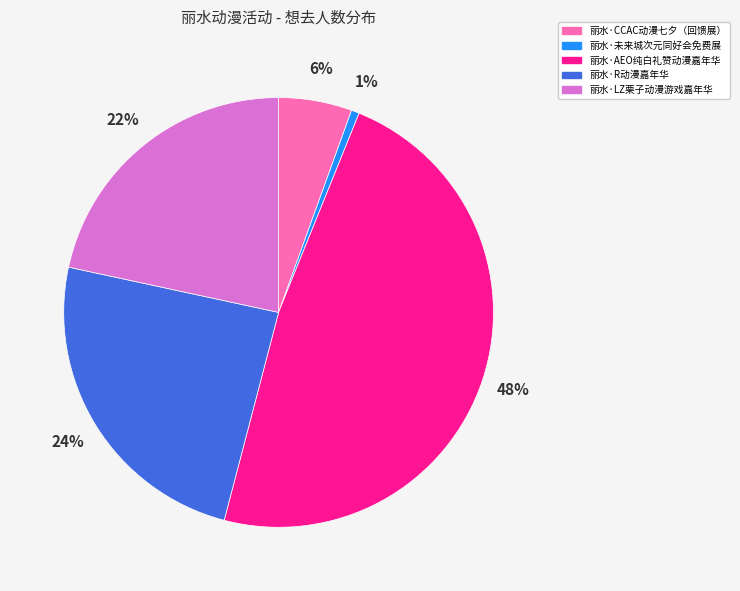

True or false: 丽水·未来城次元同好会免费展 accounts for 1% of the total.

True